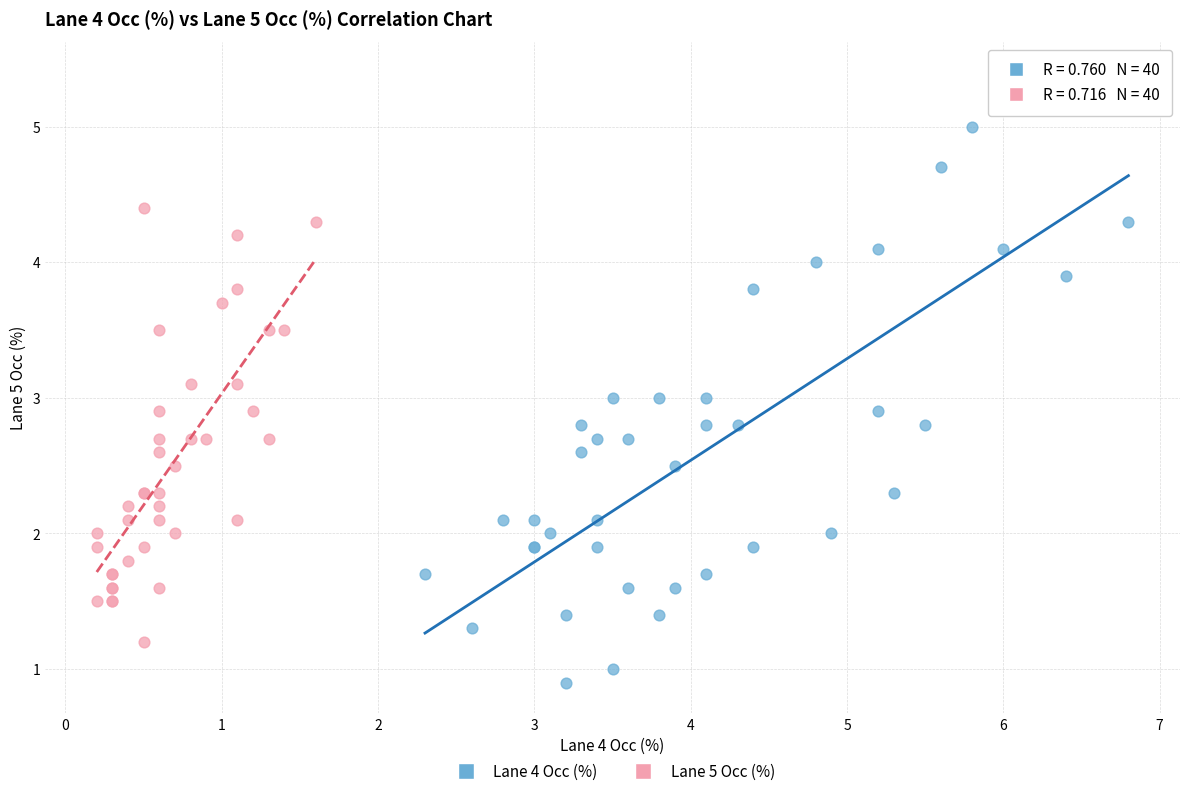

Which series reaches the maximum Y coordinate?

Lane 4 Occ (%)